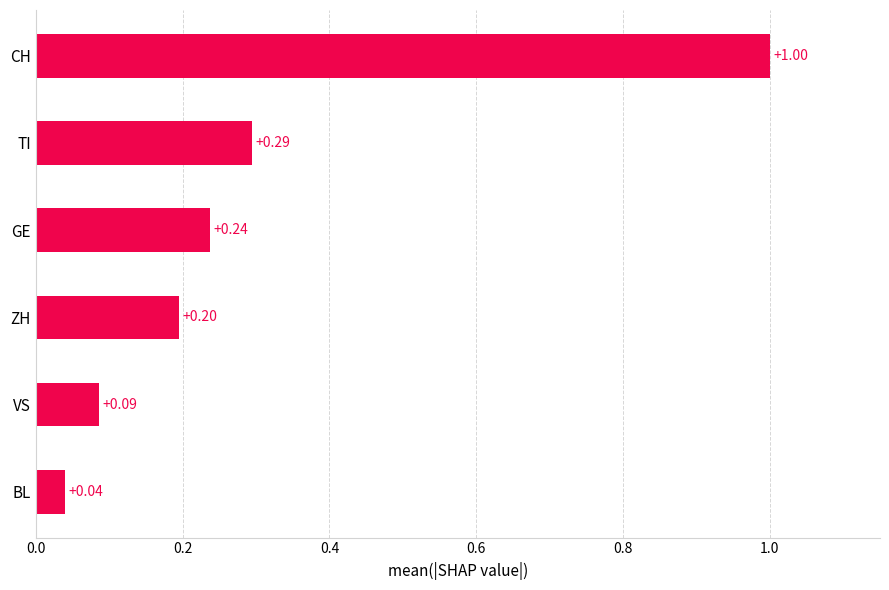

Which label corresponds to the smallest value in the chart?

BL